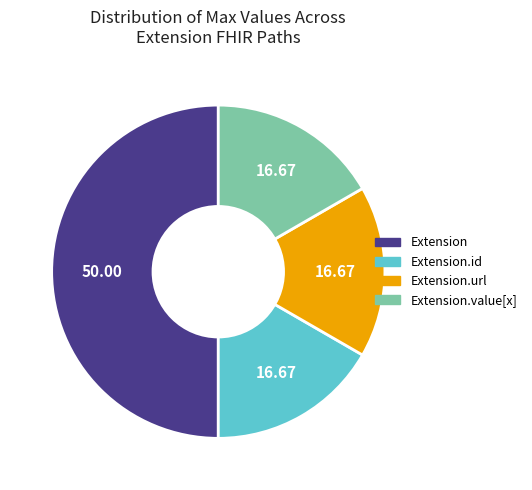

How many slices are in this pie chart?

4